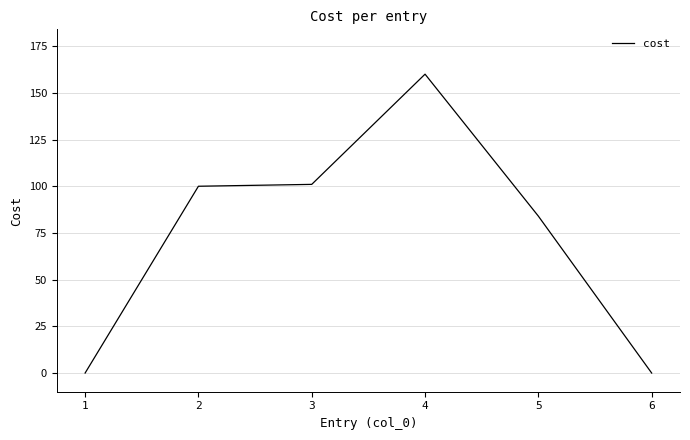

What is the maximum value shown in the chart?

160